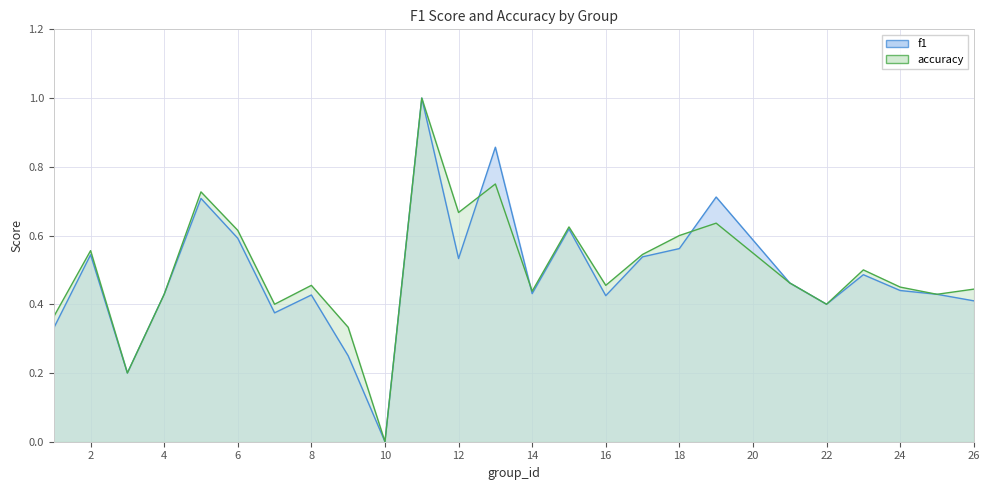

How many times do f1 and accuracy cross each other?

3